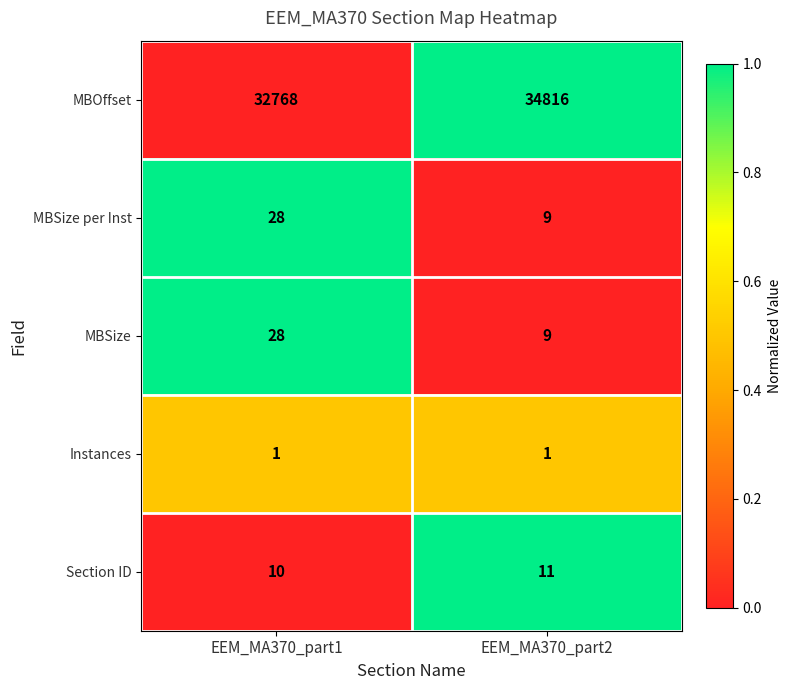

True or false: MBSize has a value of 28 at EEM_MA370_part1.

True